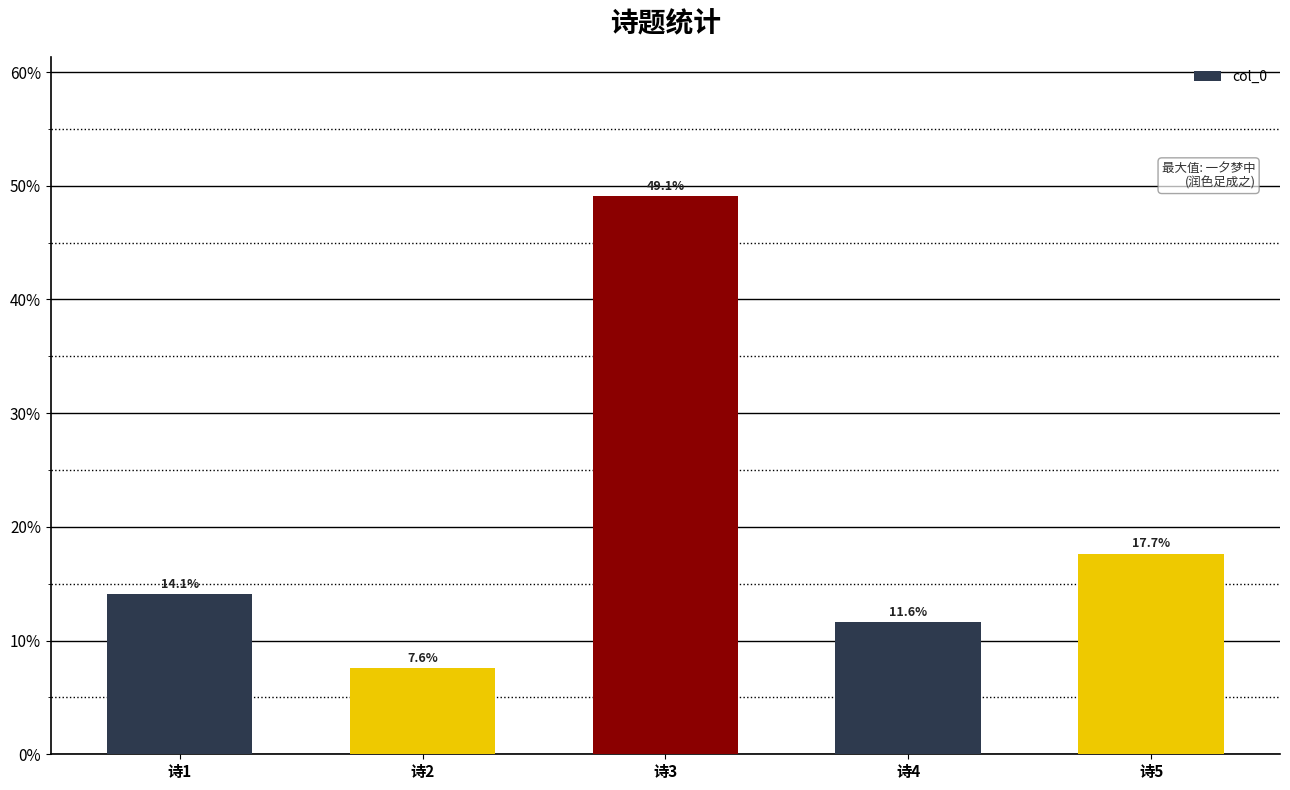

What is the sum of all values?

100.0